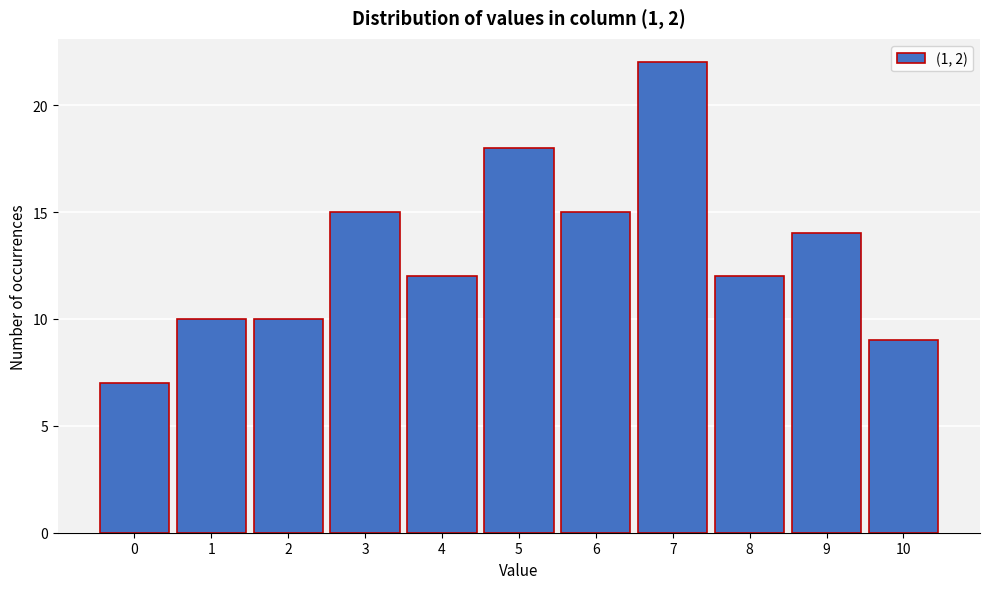

Reading left to right, list all the values displayed in this chart.

7	10	10	15	12	18	15	22	12	14	9